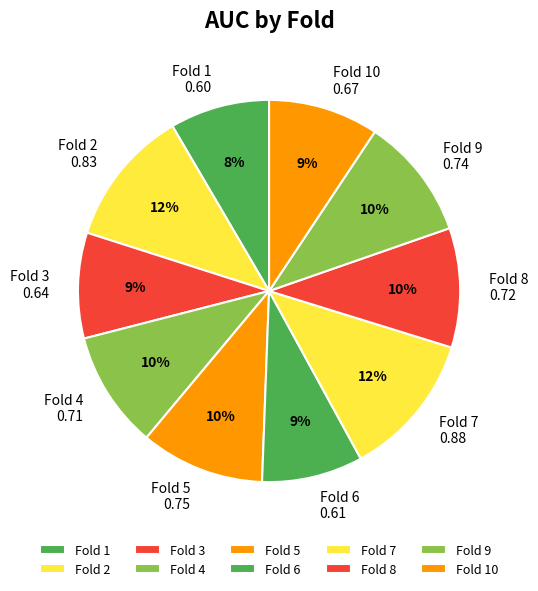

Does any single category account for the majority?

No